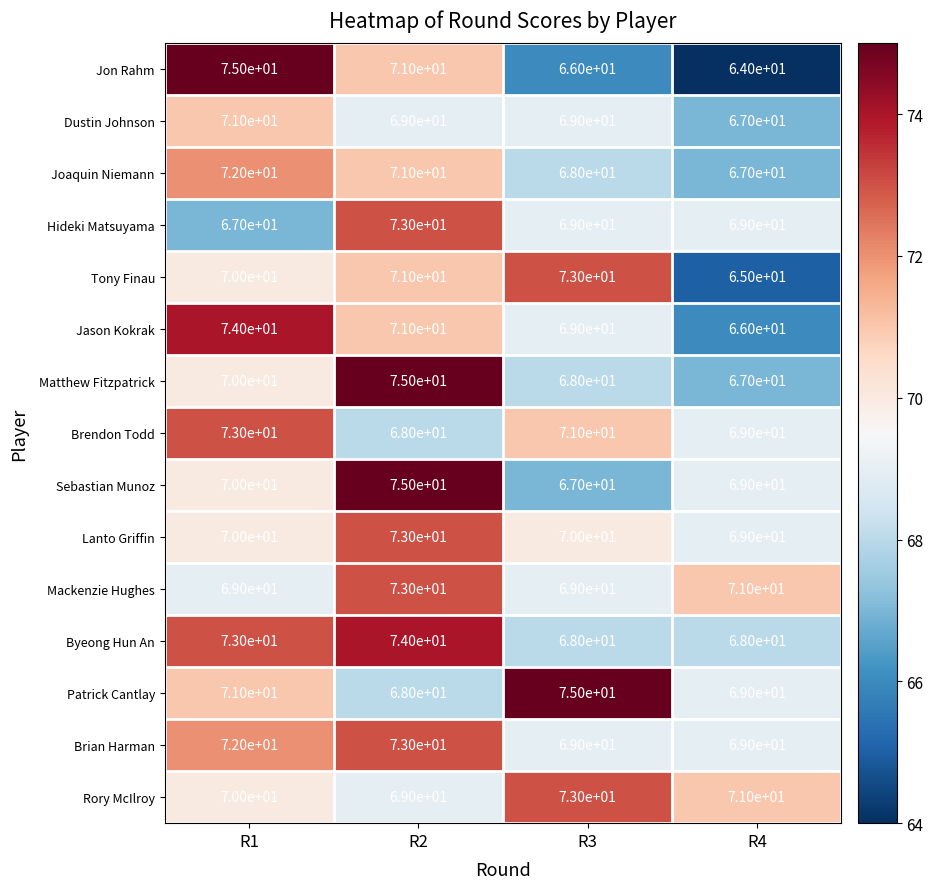

What is the sum of the Jason Kokrak values at R1 and R2?

145